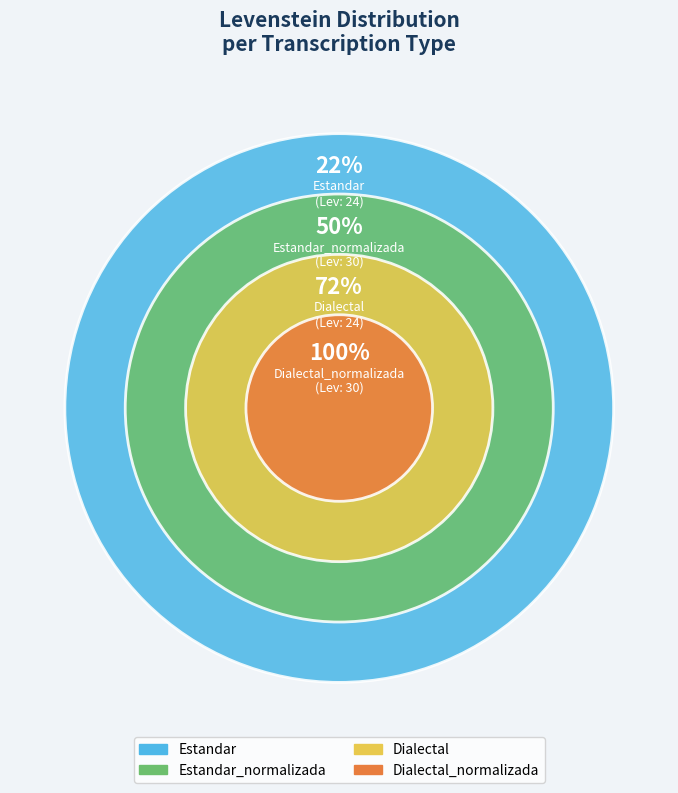

Which has a higher value, Estandar or Dialectal?

Estandar